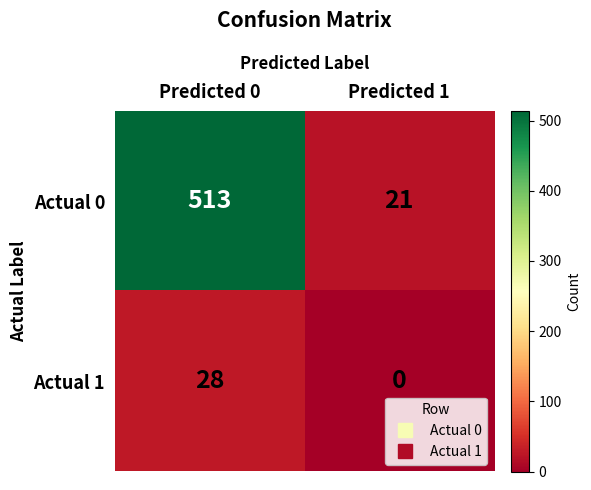

List the series in order of their peak value, lowest first.

Actual 1, Actual 0